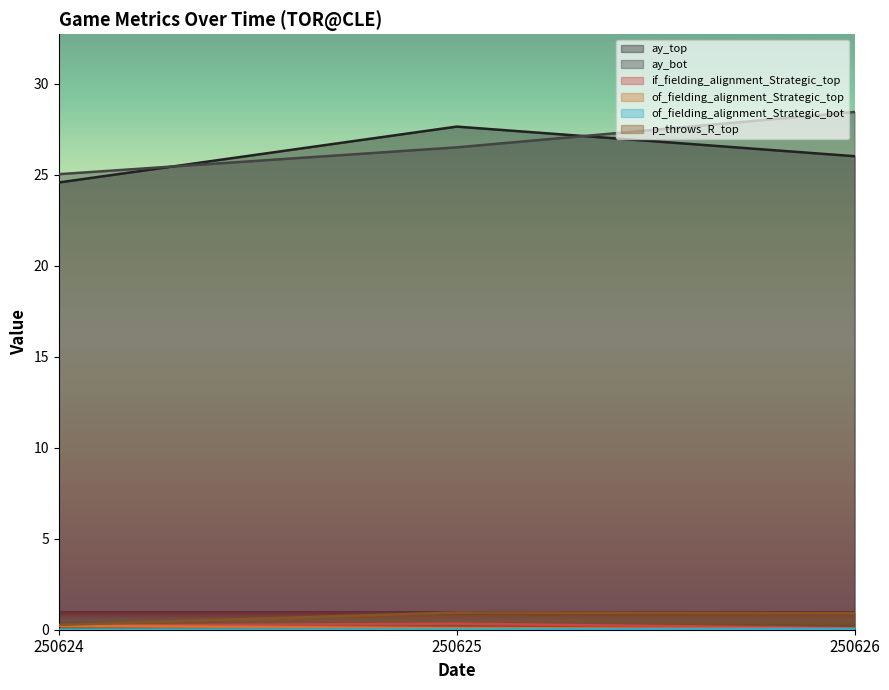

What is the greatest value displayed?

28.4